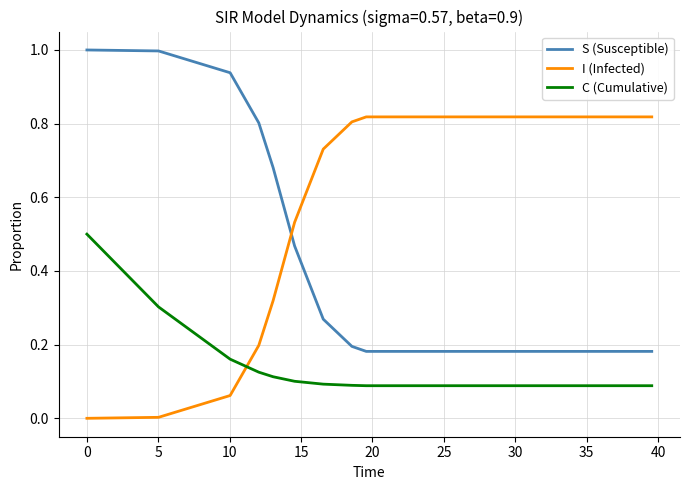

What is the difference between the maximum and minimum values in the C (Cumulative) series?

0.4